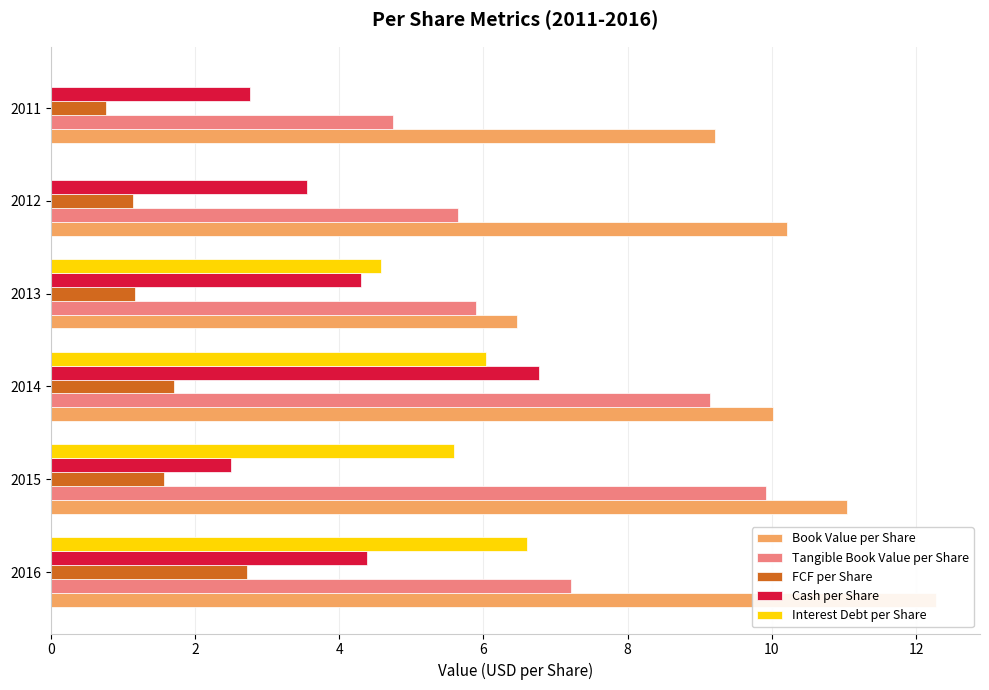

What is the average value of the Interest Debt per Share series?

3.8